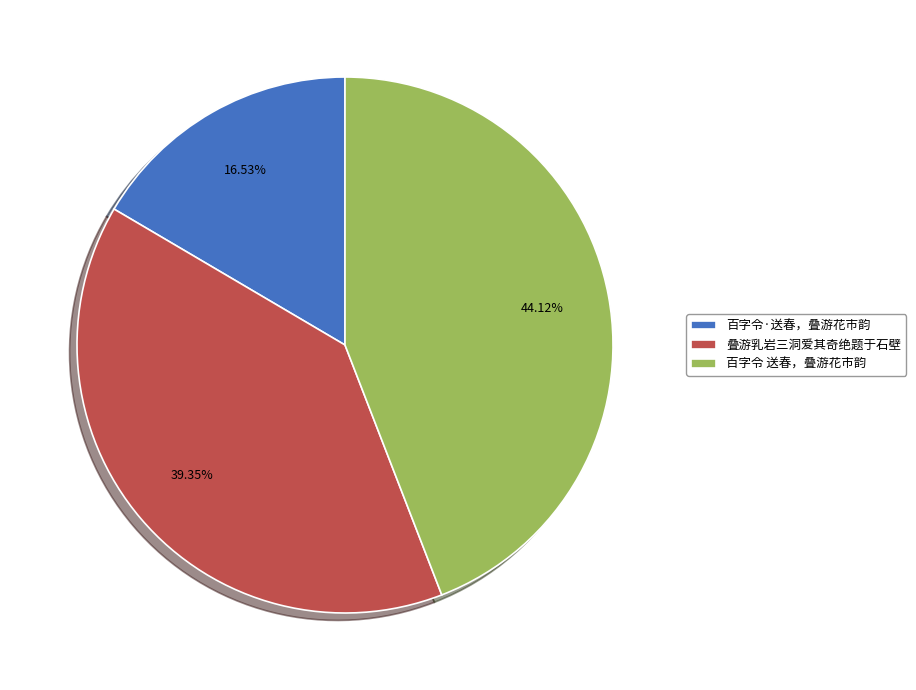

How many slices are in this pie chart?

3